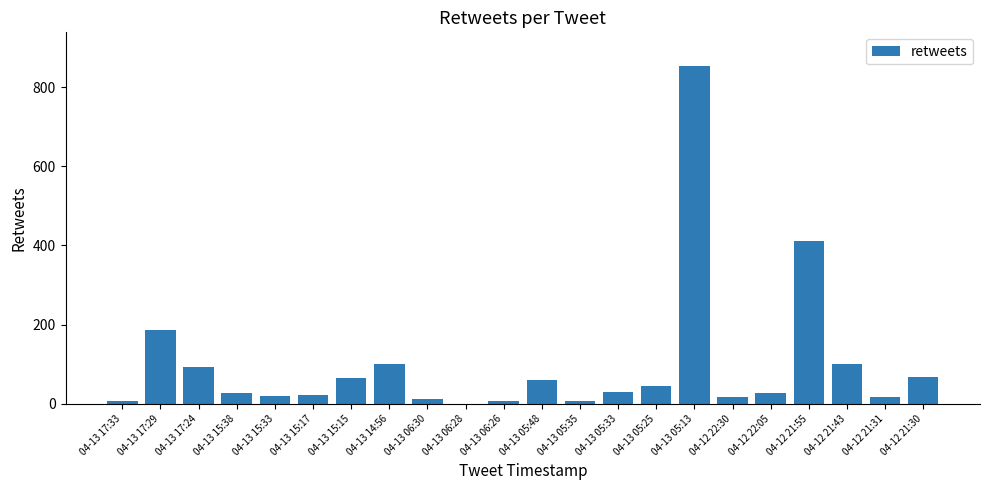

At which label is the value closest to 426?

04-12 21:55